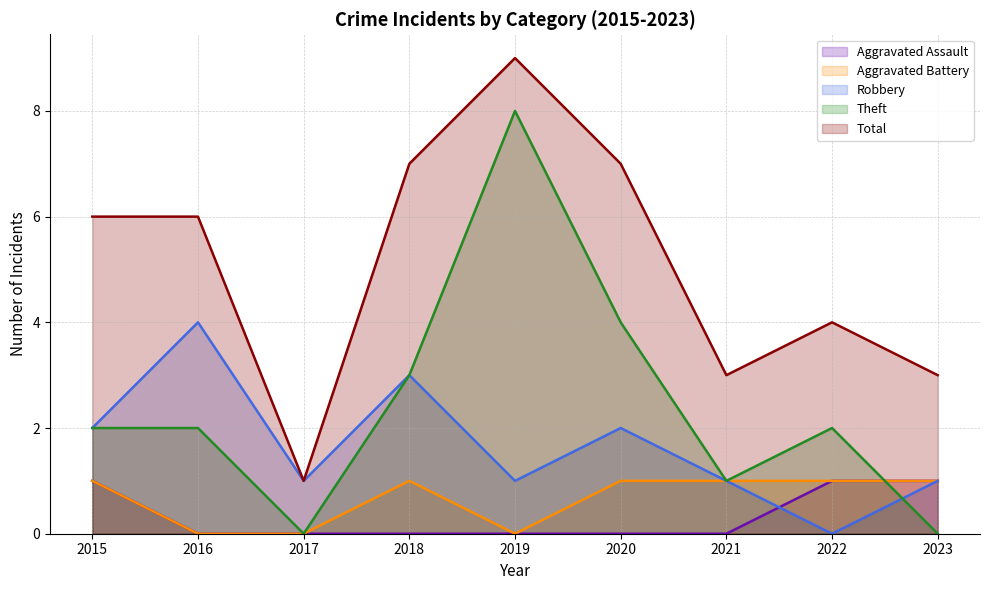

Where is the first local maximum for Robbery?

2016